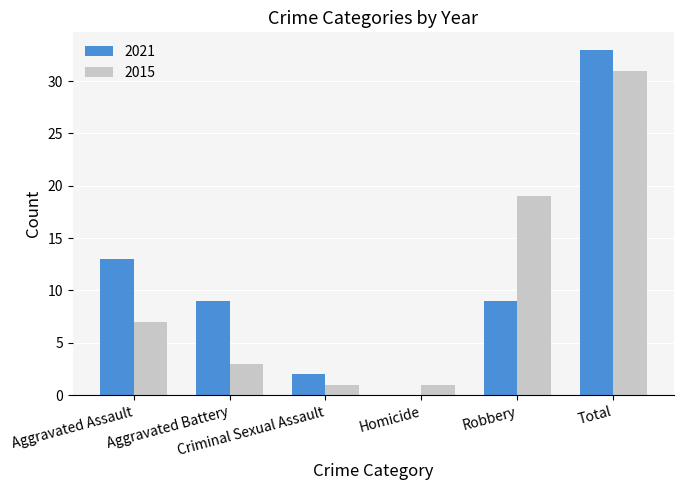

True or false: 2021 has a value of 0 at Homicide.

True